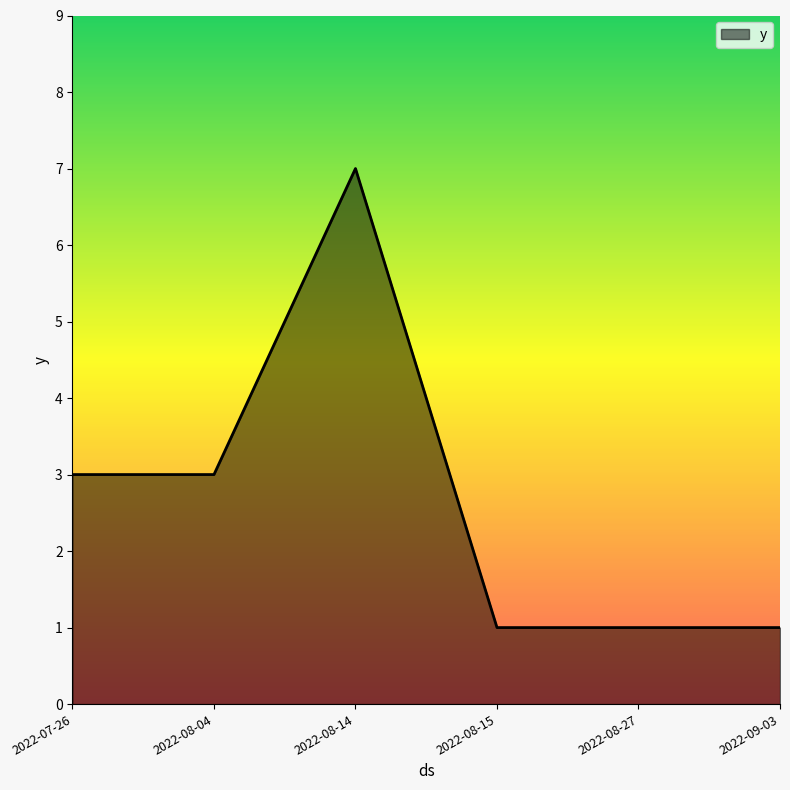

Which has a higher value, 2022-07-26 or 2022-09-03?

2022-07-26